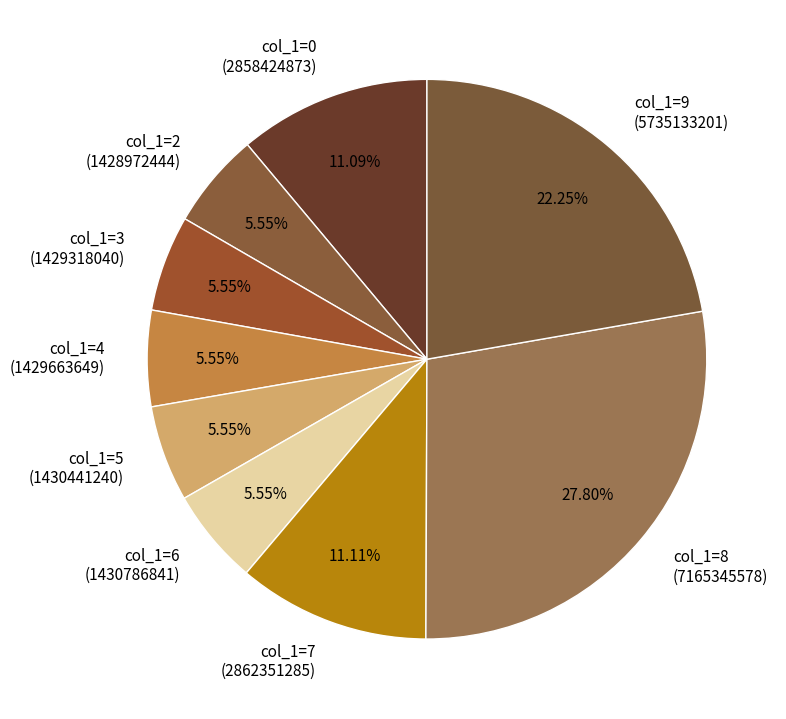

Which has a higher value, col_1=9 (5735133201) or col_1=0 (2858424873)?

col_1=9 (5735133201)